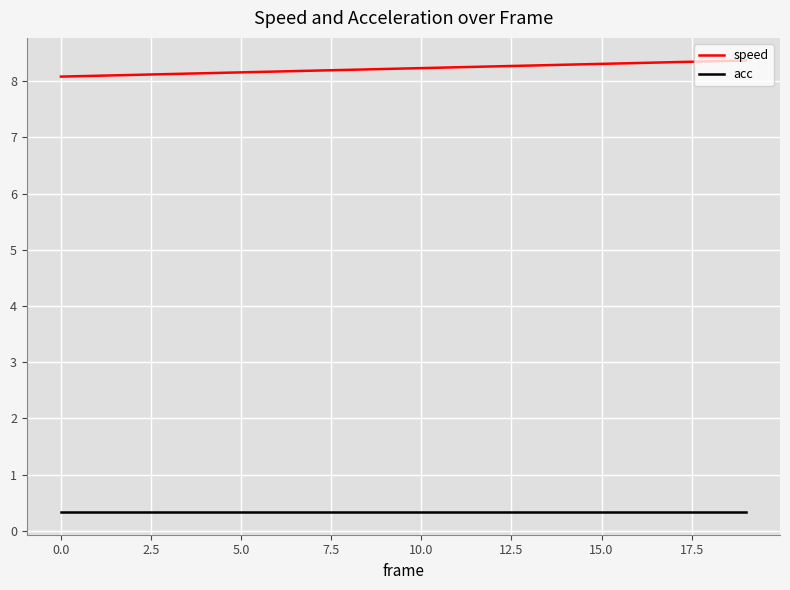

True or false: speed and acc cross at least once.

False